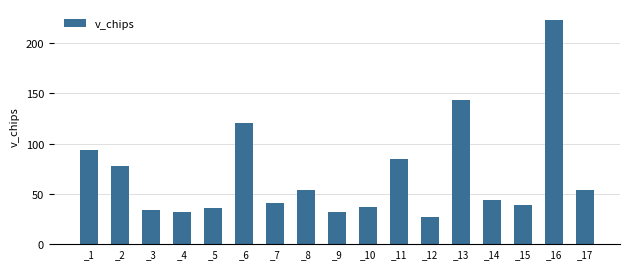

Where is the data nearest to the value 124?

_6